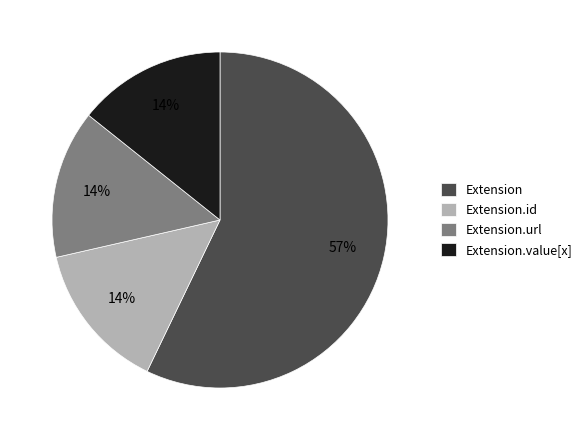

To the nearest percent, what is the average slice percentage?

25%